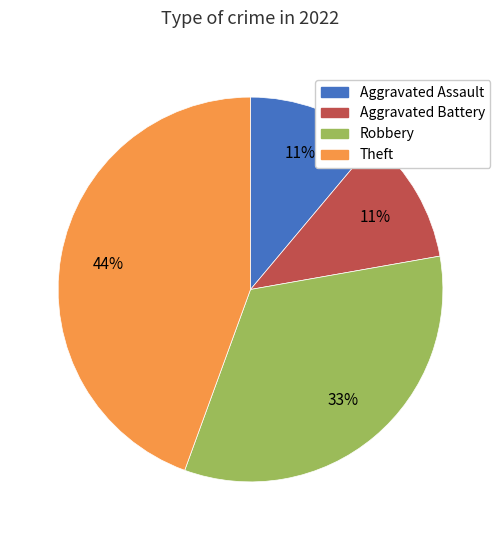

Approximately how many times larger is the value at Theft compared to Robbery?

1.3